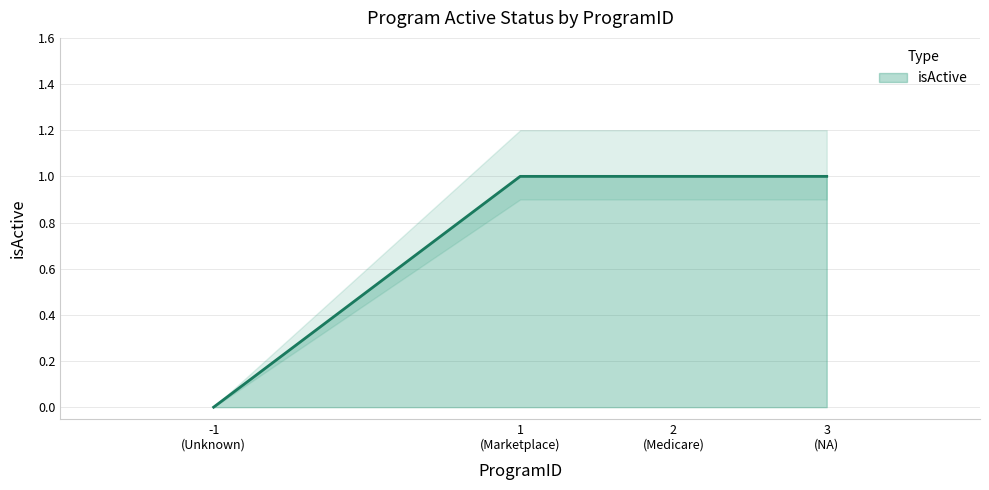

Reading left to right, extract all data points from this chart.

0	1	1	1